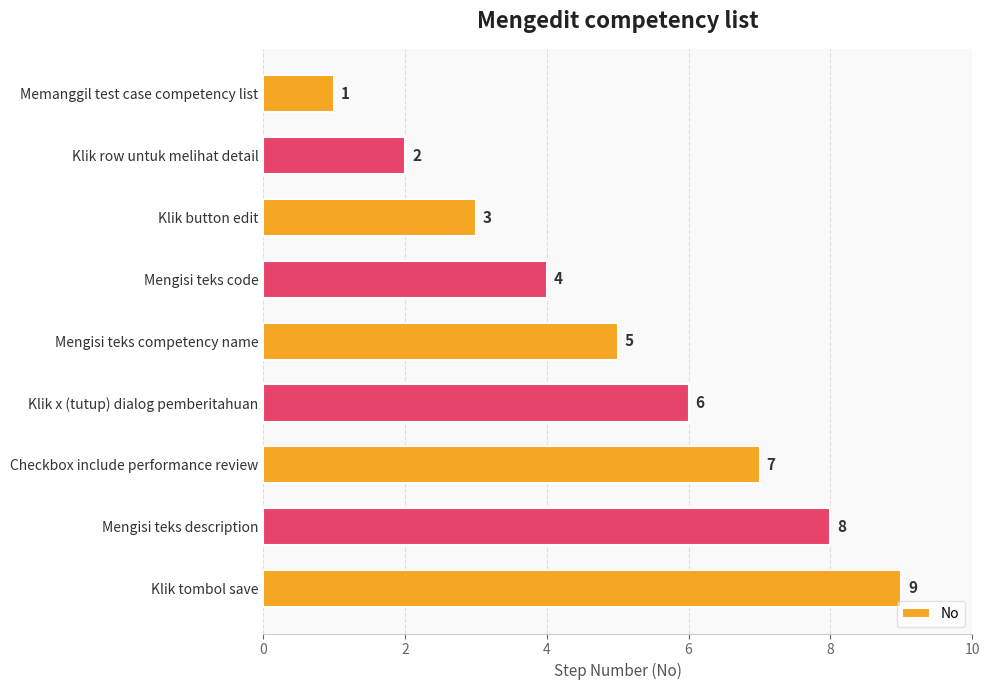

Is it true that the value at Klik button edit is 3?

True